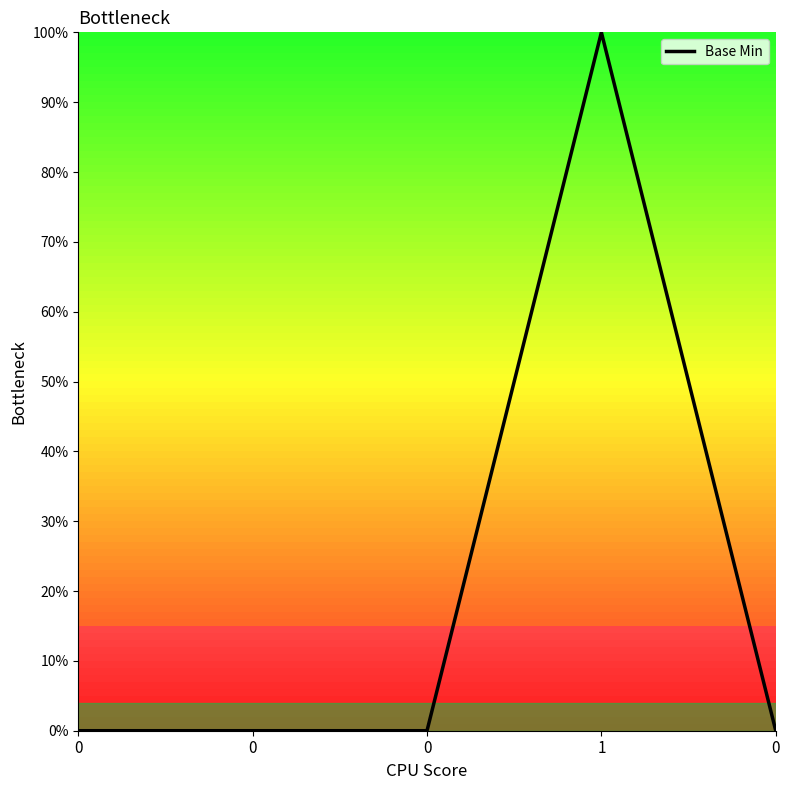

Rank the categories by value from lowest to highest.

0, 0, 0, 0, 1